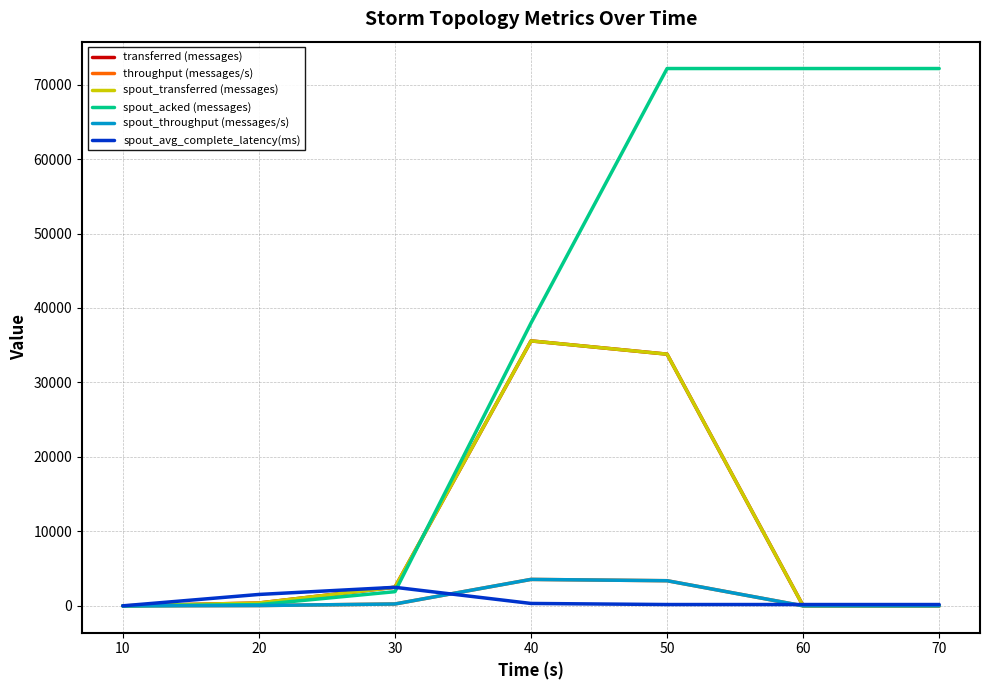

Does the chart have visible grid lines?

Yes